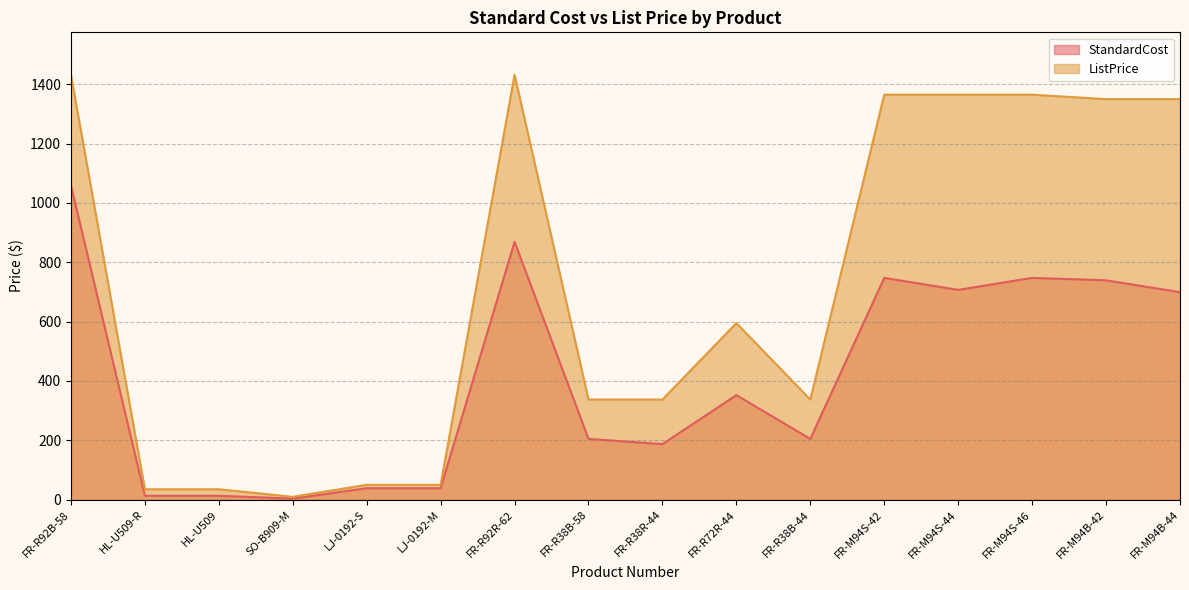

True or false: ListPrice and StandardCost cross at least once.

False